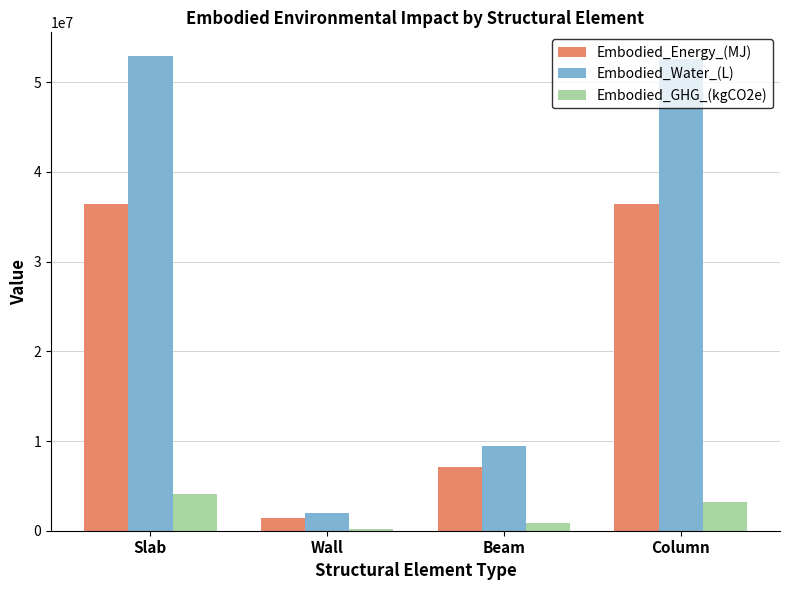

What is the maximum value for Embodied_Water_(L)?

52918481.8